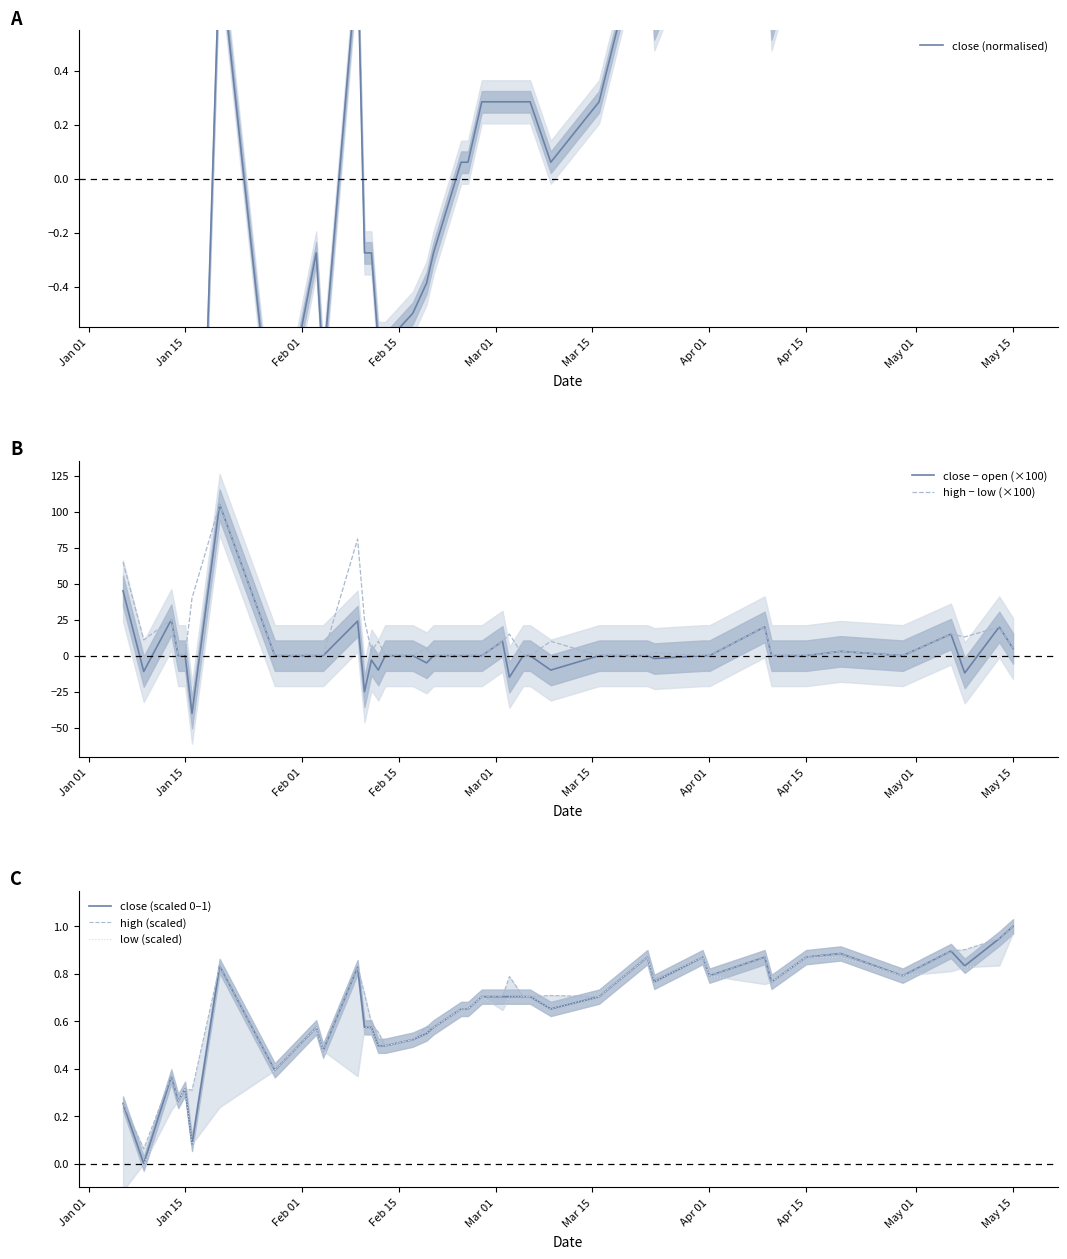

How many data points in high − low (×100) are less than 1?

20